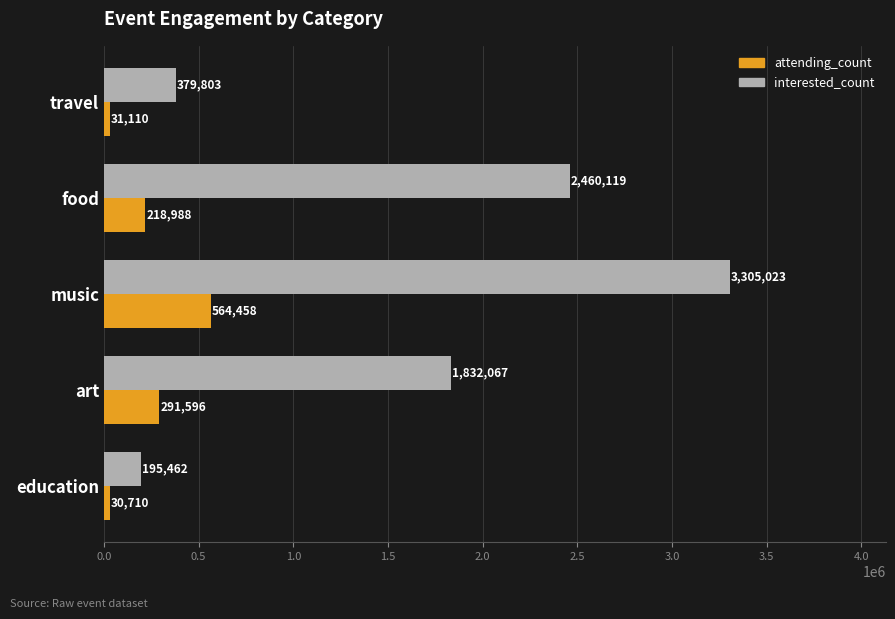

At which category is the sum across all series the highest?

music